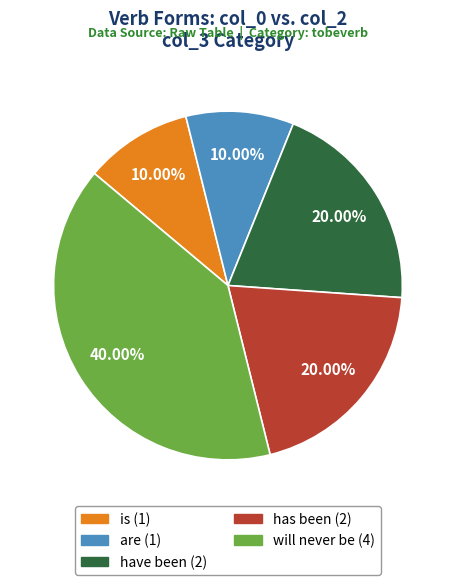

Does has been represent more than half of the total?

No